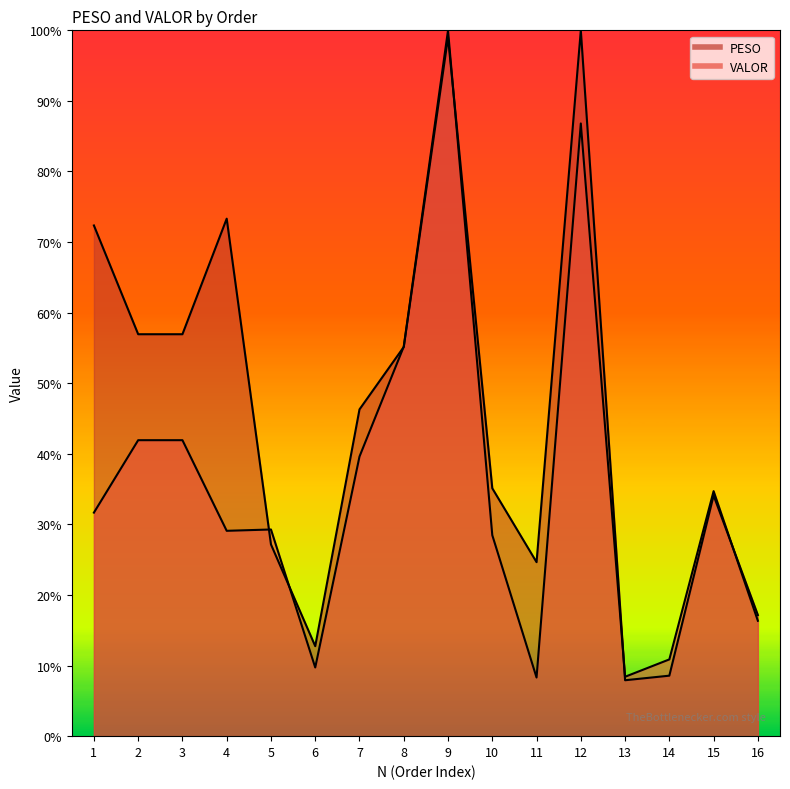

Between 5 and 12, which series saw the biggest shift?

PESO